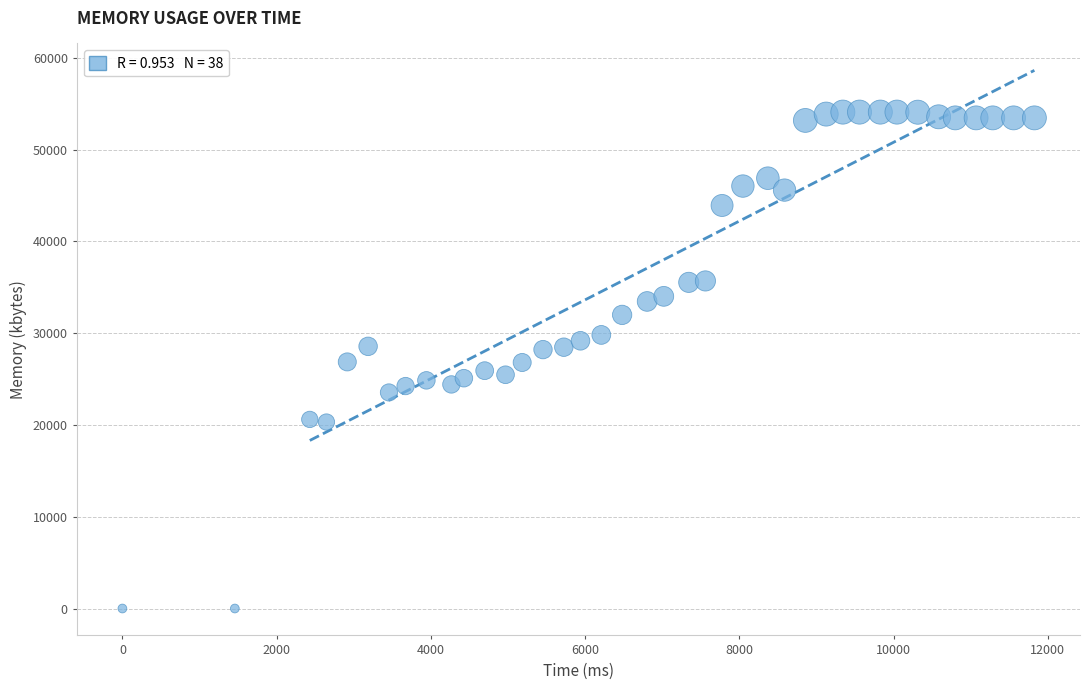

What is the range of X values (max minus min)?

11826